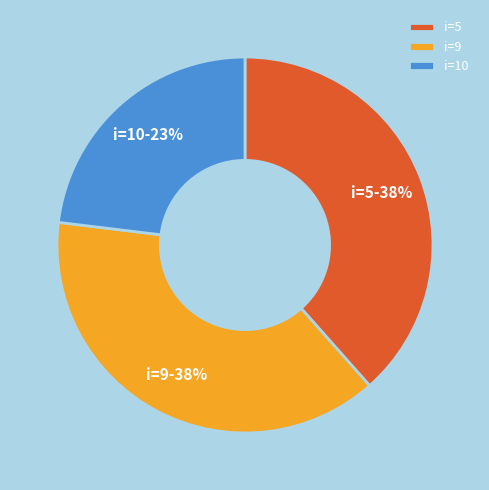

Which category has the smallest portion of the pie?

i=10